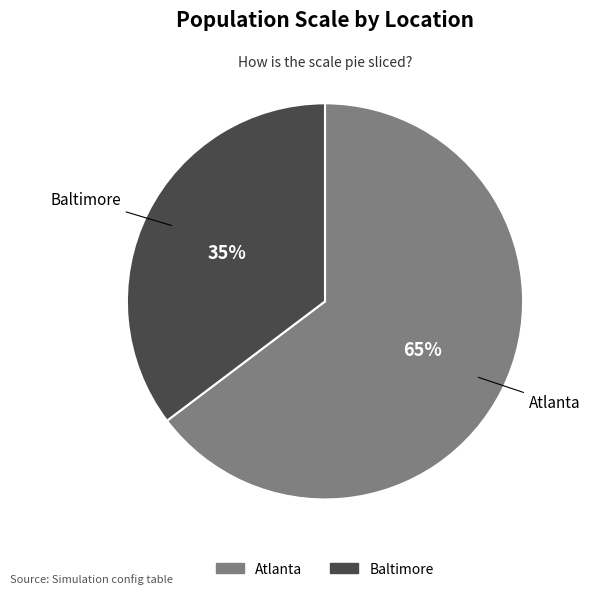

What percentage is the Atlanta slice, to the nearest percent?

65%